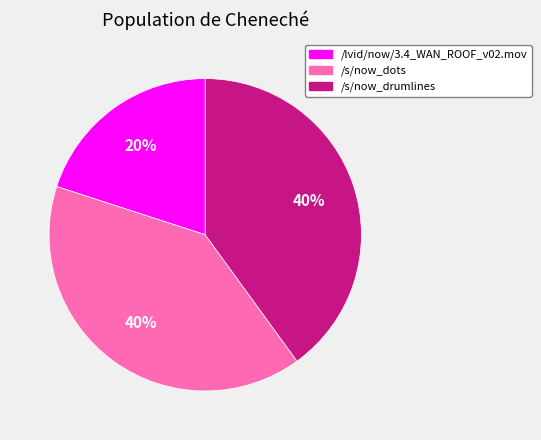

Between /s/now_drumlines and /lvid/now/3.4_WAN_ROOF_v02.mov, which is larger?

/s/now_drumlines